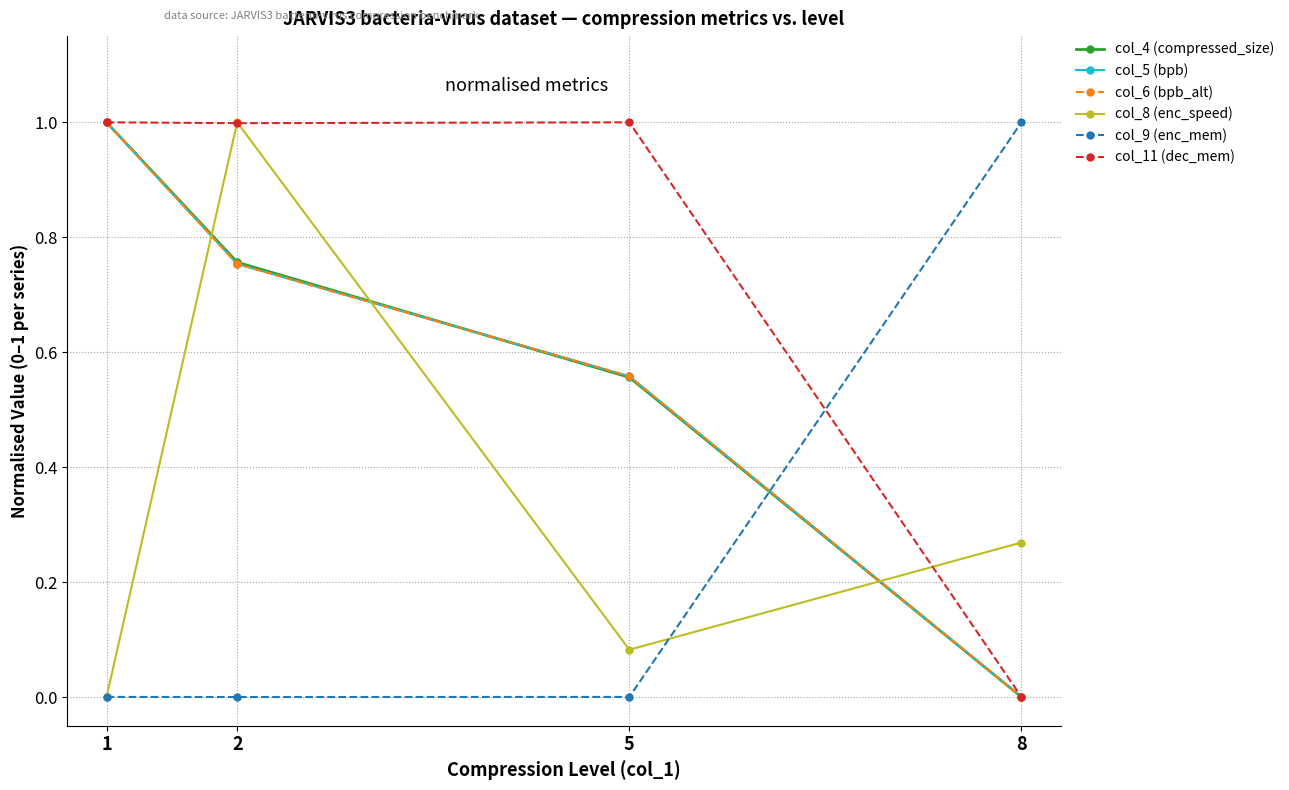

At which category is the sum across all series the highest?

2